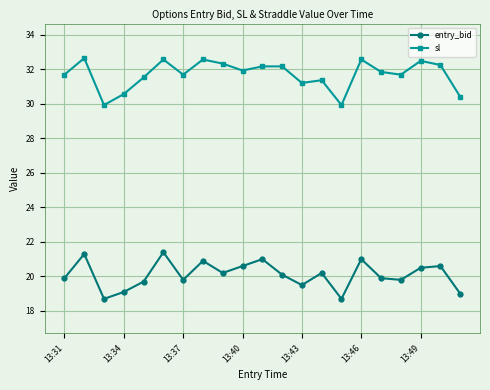

Reading left to right, what are all the values shown in this chart?

entry_bid: 19.9	21.3	18.7	19.1	19.7	21.4	19.8	20.9	20.2	20.6	21.0	20.1	19.5	20.2	18.7	21.0	19.9	19.8	20.5	20.6	19.0
sl: 31.7	32.6	29.9	30.6	31.5	32.6	31.7	32.6	32.3	31.9	32.2	32.2	31.2	31.4	29.9	32.6	31.8	31.7	32.5	32.2	30.4